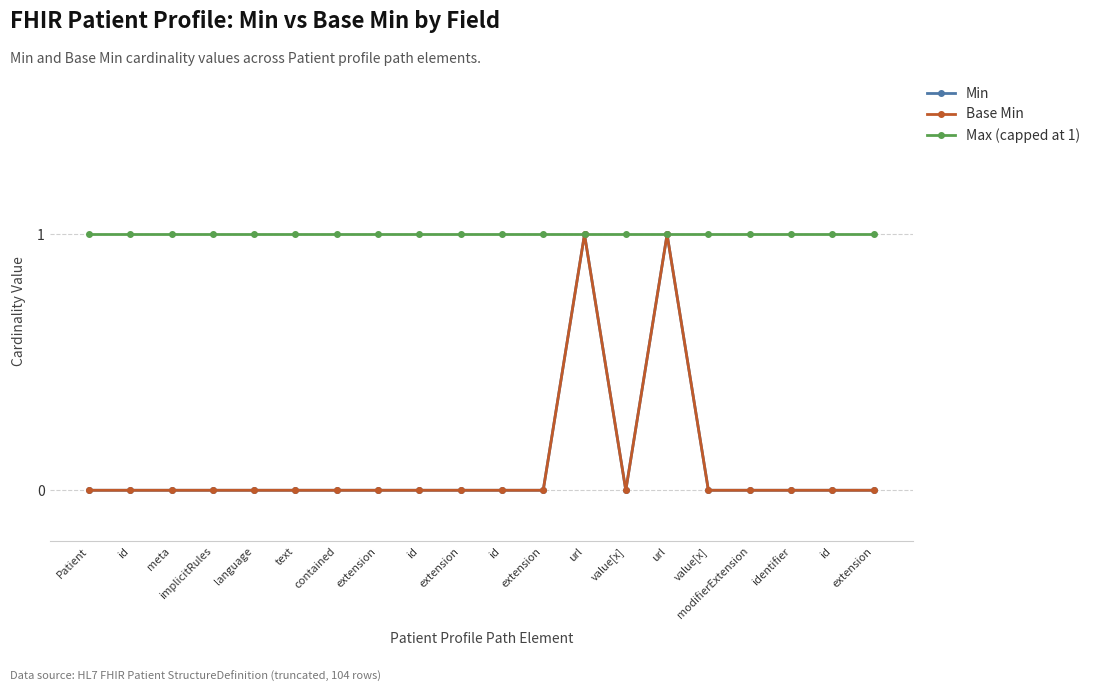

True or false: Max (capped at 1) has a value of 0 at language.

False